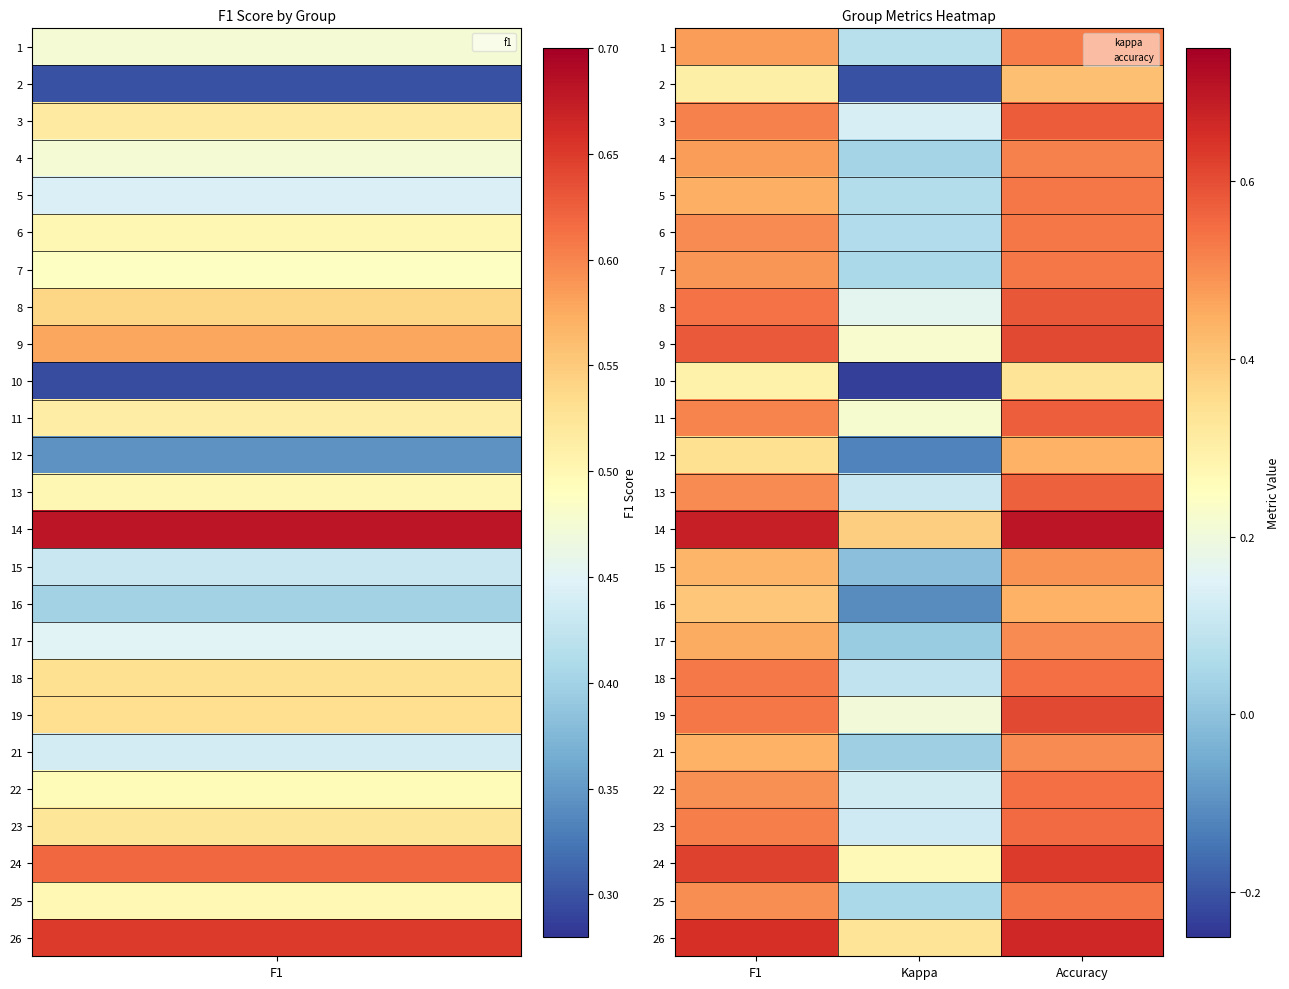

Reading left to right, transcribe all the data shown in this chart.

1: F1=0.5	Kappa=0.1	Accuracy=0.5
2: F1=0.3	Kappa=-0.2	Accuracy=0.4
3: F1=0.5	Kappa=0.1	Accuracy=0.6
4: F1=0.5	Kappa=0.0	Accuracy=0.5
5: F1=0.4	Kappa=0.1	Accuracy=0.5
6: F1=0.5	Kappa=0.1	Accuracy=0.5
7: F1=0.5	Kappa=0.1	Accuracy=0.5
8: F1=0.5	Kappa=0.2	Accuracy=0.6
9: F1=0.6	Kappa=0.2	Accuracy=0.6
10: F1=0.3	Kappa=-0.2	Accuracy=0.3
11: F1=0.5	Kappa=0.2	Accuracy=0.6
12: F1=0.3	Kappa=-0.1	Accuracy=0.4
13: F1=0.5	Kappa=0.1	Accuracy=0.6
14: F1=0.7	Kappa=0.4	Accuracy=0.7
15: F1=0.4	Kappa=-0.0	Accuracy=0.5
16: F1=0.4	Kappa=-0.1	Accuracy=0.4
17: F1=0.5	Kappa=0.0	Accuracy=0.5
18: F1=0.5	Kappa=0.1	Accuracy=0.5
19: F1=0.5	Kappa=0.2	Accuracy=0.6
21: F1=0.4	Kappa=0.0	Accuracy=0.5
22: F1=0.5	Kappa=0.1	Accuracy=0.5
23: F1=0.5	Kappa=0.1	Accuracy=0.6
24: F1=0.6	Kappa=0.3	Accuracy=0.6
25: F1=0.5	Kappa=0.1	Accuracy=0.5
26: F1=0.6	Kappa=0.3	Accuracy=0.7